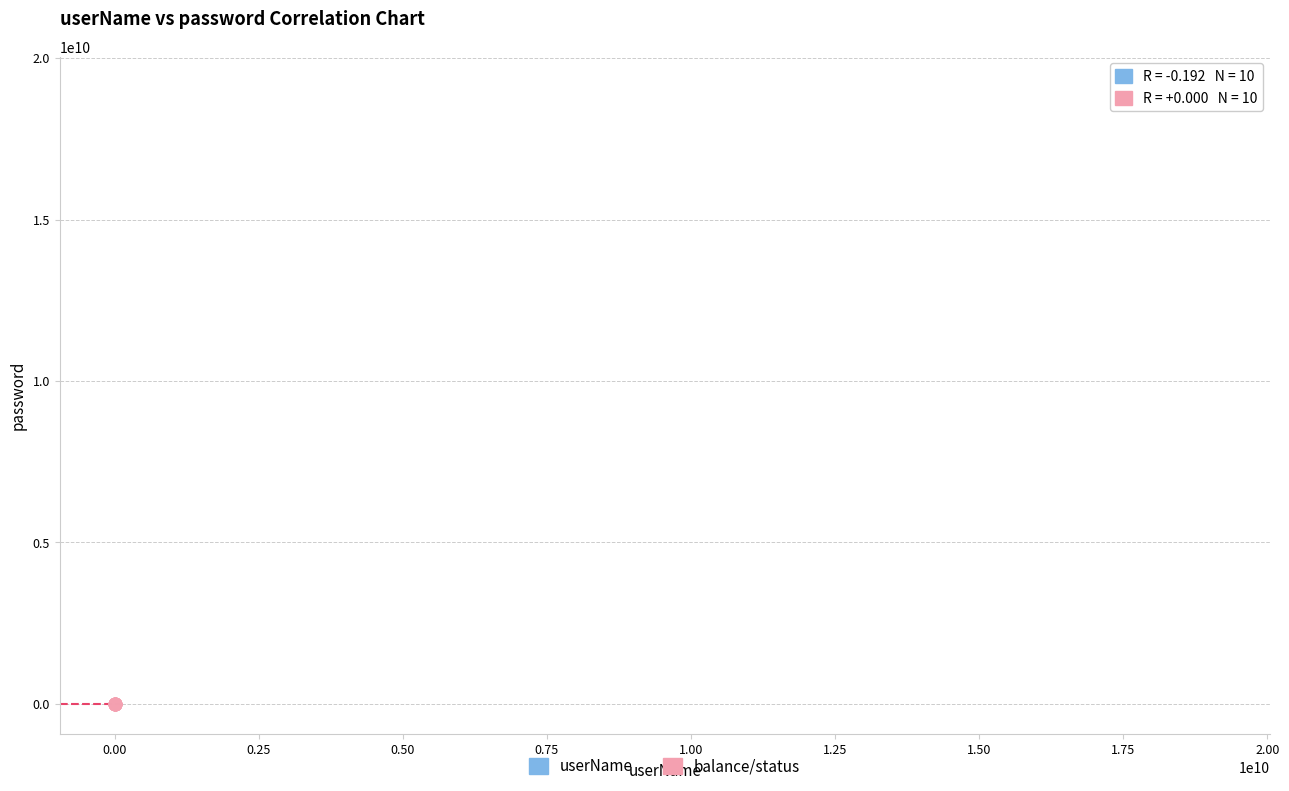

Which series reaches the minimum Y coordinate?

balance/status